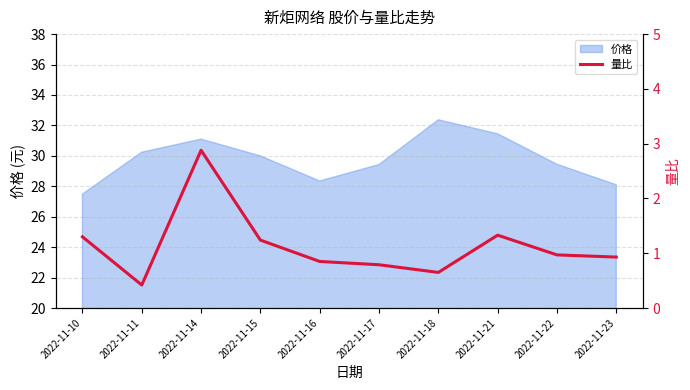

True or false: there are more than 0 points higher than both neighbors.

True